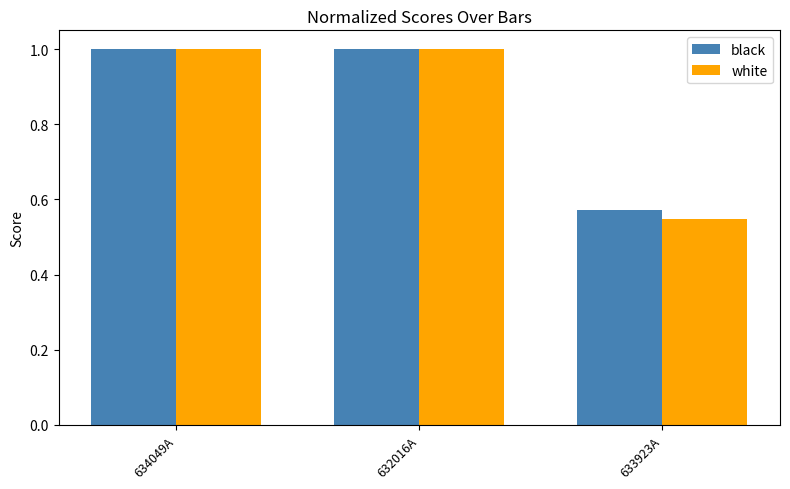

Does the chart contain stacked bars?

No